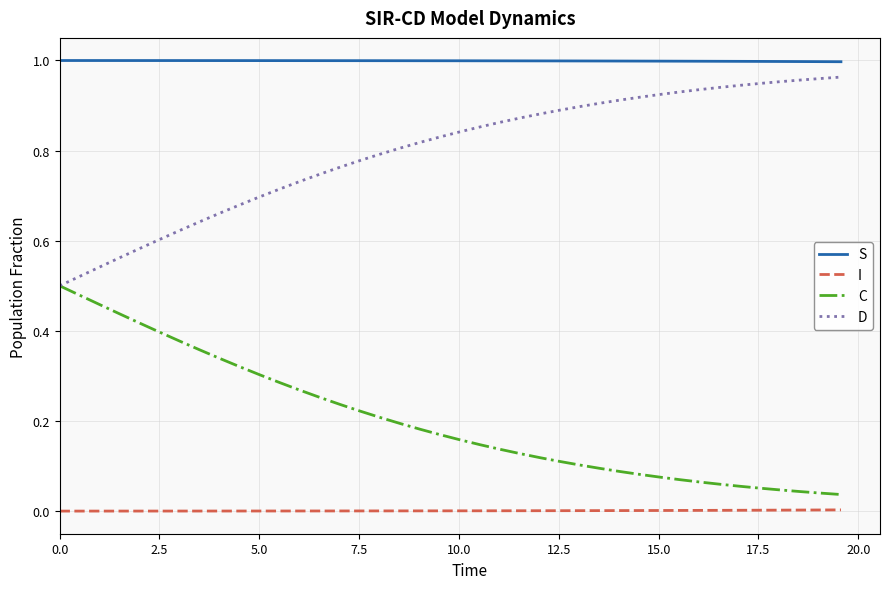

True or false: I and S intersect in this chart.

False